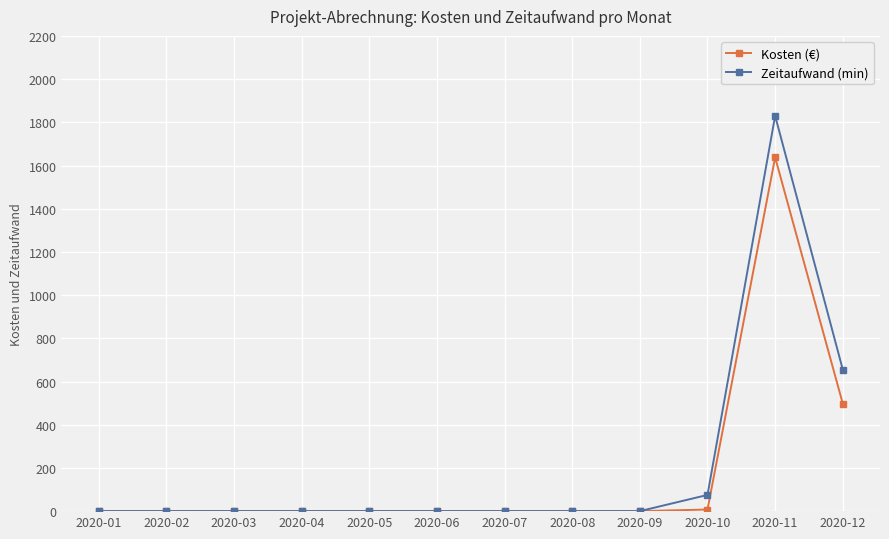

True or false: Kosten (€) has more than 0 points higher than both neighbors.

True